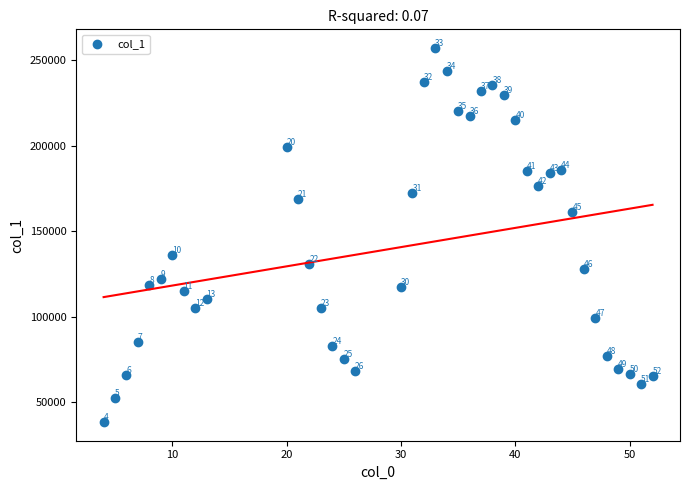

What Y value in the scatter plot is closest to 147889?

136198.2